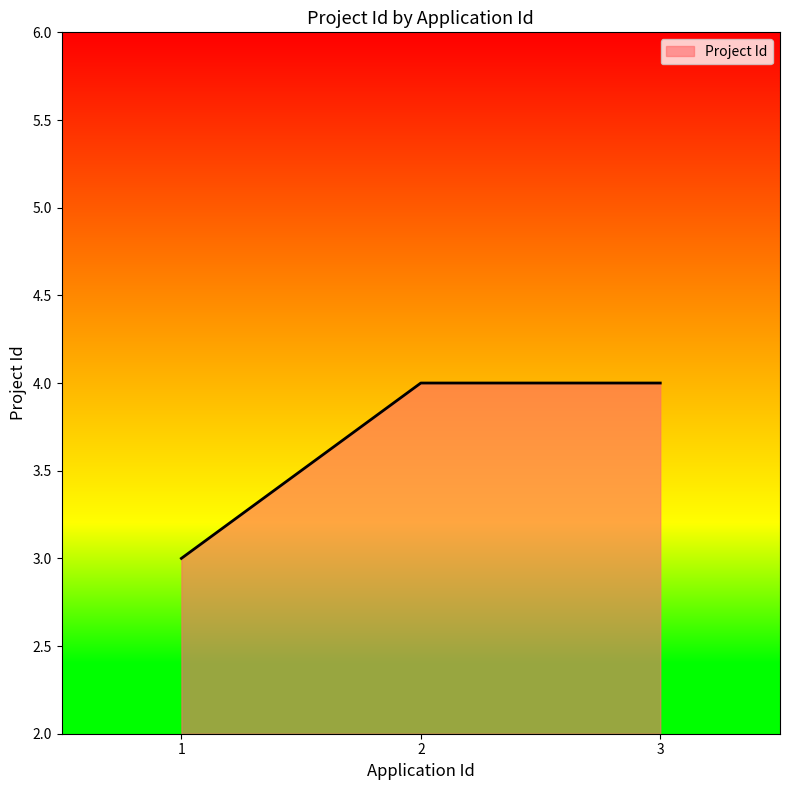

Where is the data nearest to the value 3?

1